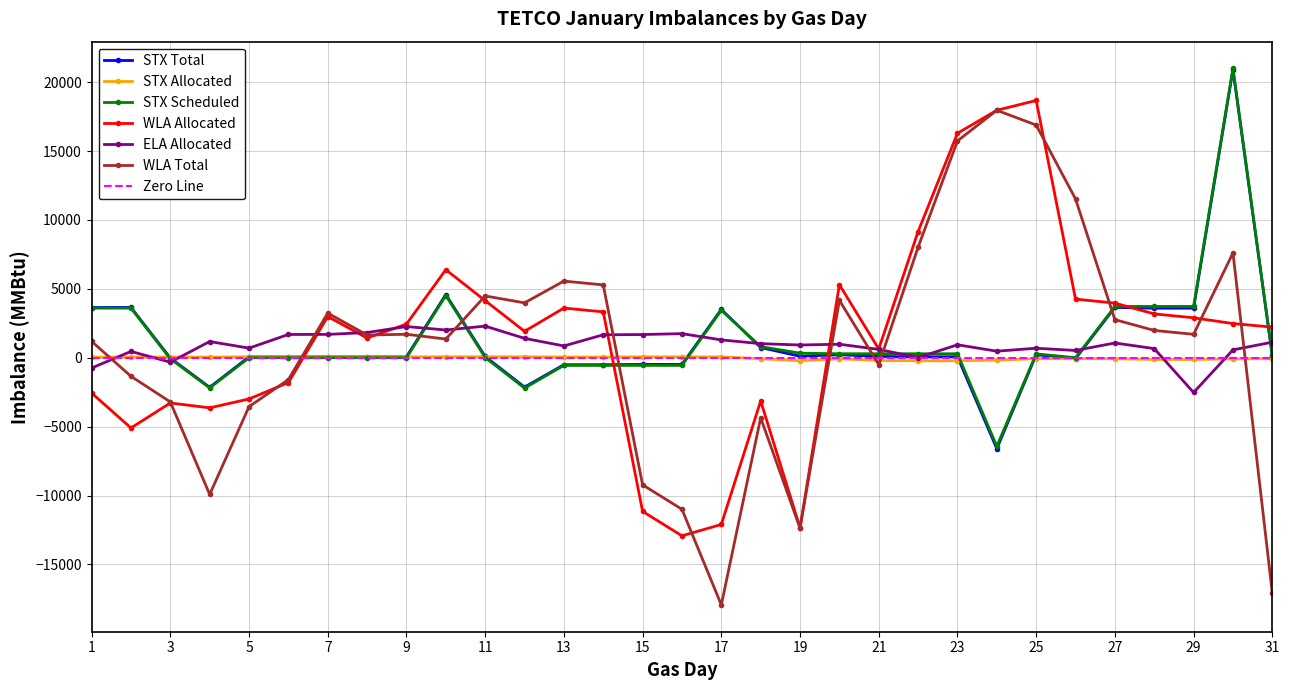

Reading right to left, list all the values displayed in this chart.

STX Total: 133	20916	3598	3597	3655	-63	222	-6602	74	70	93	221	111	742	3510	-485	-483	-504	-502	-2130	93	4589	70	74	75	58	71	-2145	-22	3653	3646
STX Allocated: -63	-80	-125	-126	-68	-63	-60	-177	-217	-221	-198	-70	-221	-66	64	69	71	50	52	72	76	72	71	74	75	58	71	44	54	50	43
STX Scheduled: 196	20996	3723	3723	3723	0	282	-6425	291	291	291	291	332	808	3446	-554	-554	-554	-554	-2202	17	4517	-1	0	0	0	0	-2189	-76	3603	3603
WLA Allocated: 2224	2483	2901	3183	3966	4258	18673	17964	16293	9160	636	5305	-12339	-3137	-12099	-12925	-11150	3329	3608	1919	4146	6392	2442	1431	2992	-1802	-2991	-3635	-3283	-5095	-2561
ELA Allocated: 1132	573	-2521	664	1073	529	692	477	942	14	607	983	926	1024	1296	1751	1685	1669	857	1409	2297	2014	2265	1830	1695	1690	699	1178	-321	460	-745
WLA Total: -17085	7609	1701	1983	2766	11527	16889	17964	15739	8025	-499	4170	-12373	-4359	-17938	-11000	-9225	5287	5566	3985	4486	1358	1705	1648	3242	-1585	-3547	-9918	-3206	-1345	1189